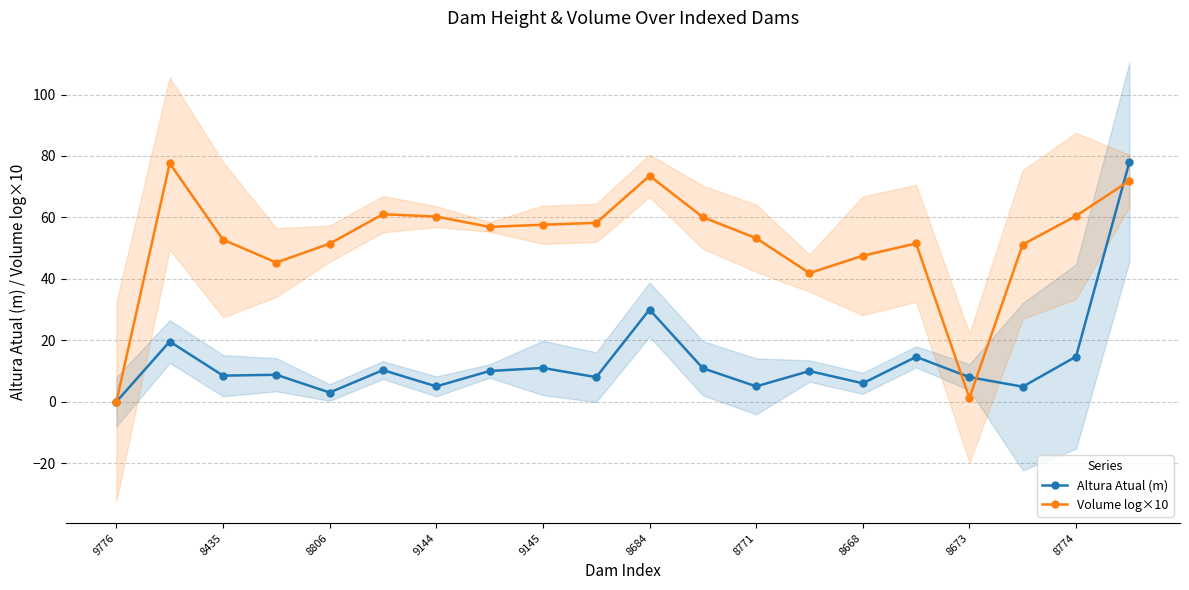

True or false: Volume log×10 has a value of 53.2 at 8771.

True